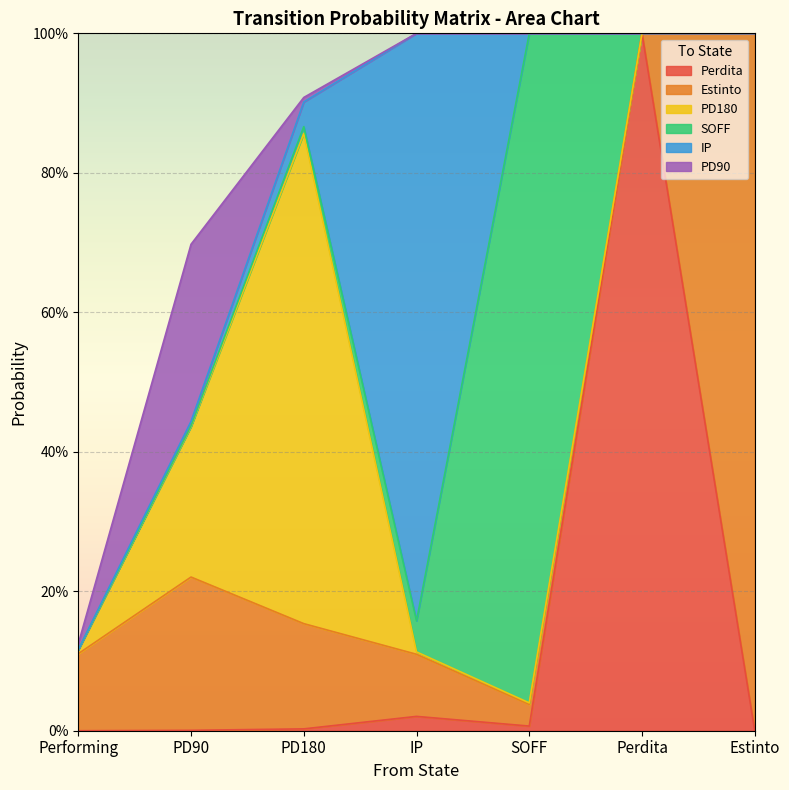

Reading left to right, extract all data points from this chart.

Perdita: Performing=0.0	PD90=0.0	PD180=0.0	IP=0.0	SOFF=0.0	Perdita=1.0	Estinto=0.0
Estinto: Performing=0.1	PD90=0.2	PD180=0.2	IP=0.1	SOFF=0.0	Perdita=0.0	Estinto=1.0
PD180: Performing=0.0	PD90=0.2	PD180=0.7	IP=0.0	SOFF=0.0	Perdita=0.0	Estinto=0.0
SOFF: Performing=0.0	PD90=0.0	PD180=0.0	IP=0.0	SOFF=1.0	Perdita=0.0	Estinto=0.0
IP: Performing=0.0	PD90=0.0	PD180=0.0	IP=0.8	SOFF=0.0	Perdita=0.0	Estinto=0.0
PD90: Performing=0.0	PD90=0.3	PD180=0.0	IP=0.0	SOFF=0.0	Perdita=0.0	Estinto=0.0